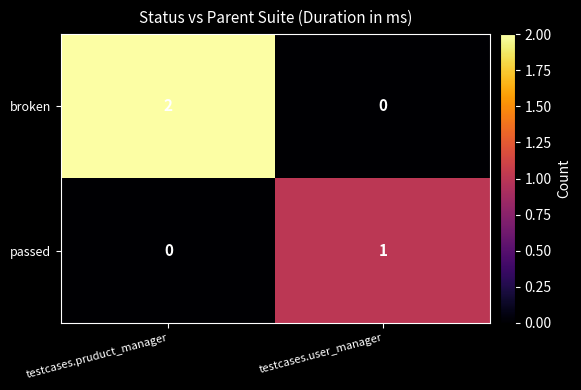

Which series has the largest total across all categories?

broken